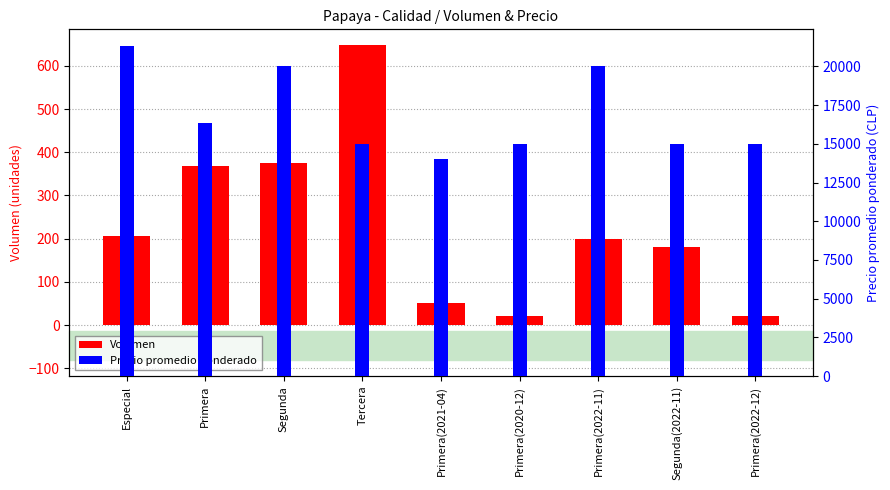

What are all the series names shown in the legend?

Volumen, Precio promedio ponderado